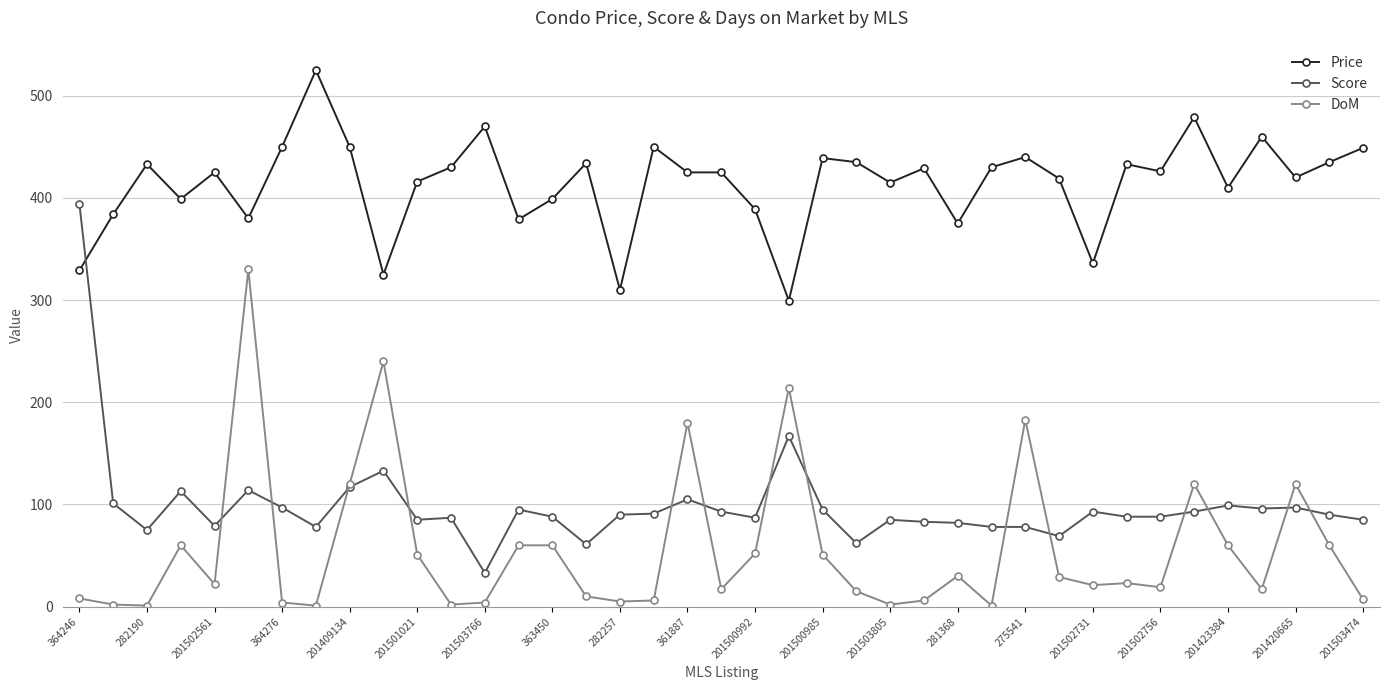

True or false: Price has more than 1 interior local peaks.

True